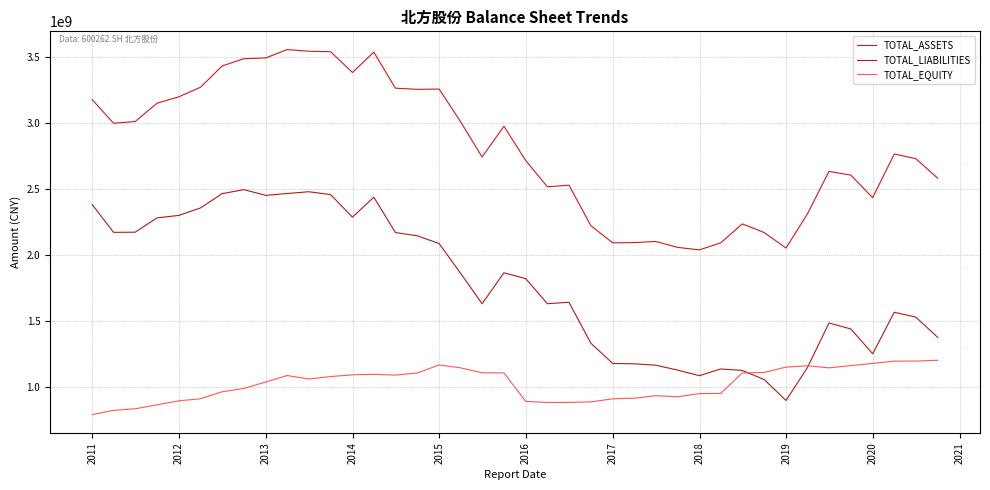

What is the difference between the second highest and second lowest values in the TOTAL_ASSETS series?

1488608542.1